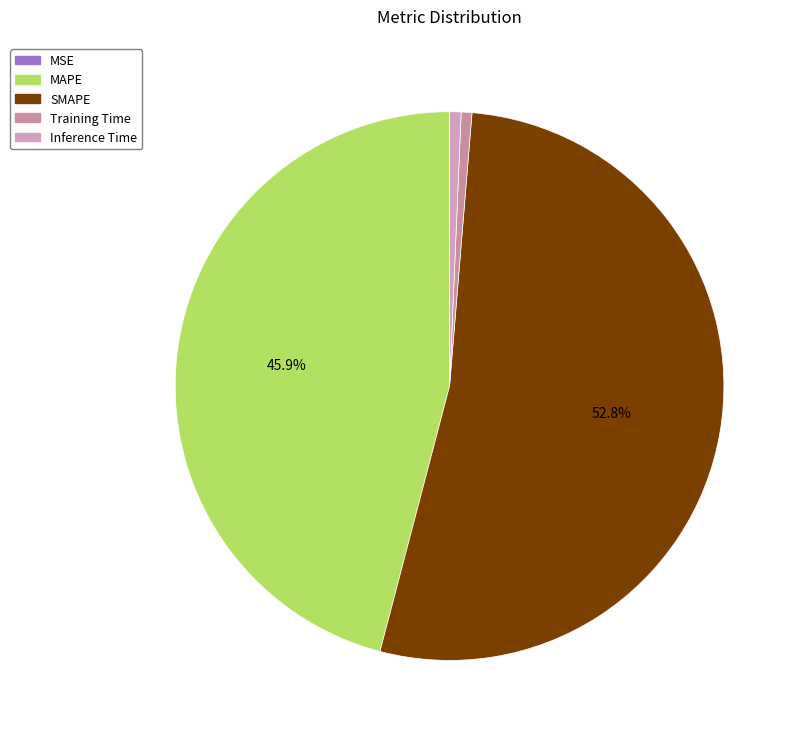

Is the sum of Inference Time and MSE greater than half?

No